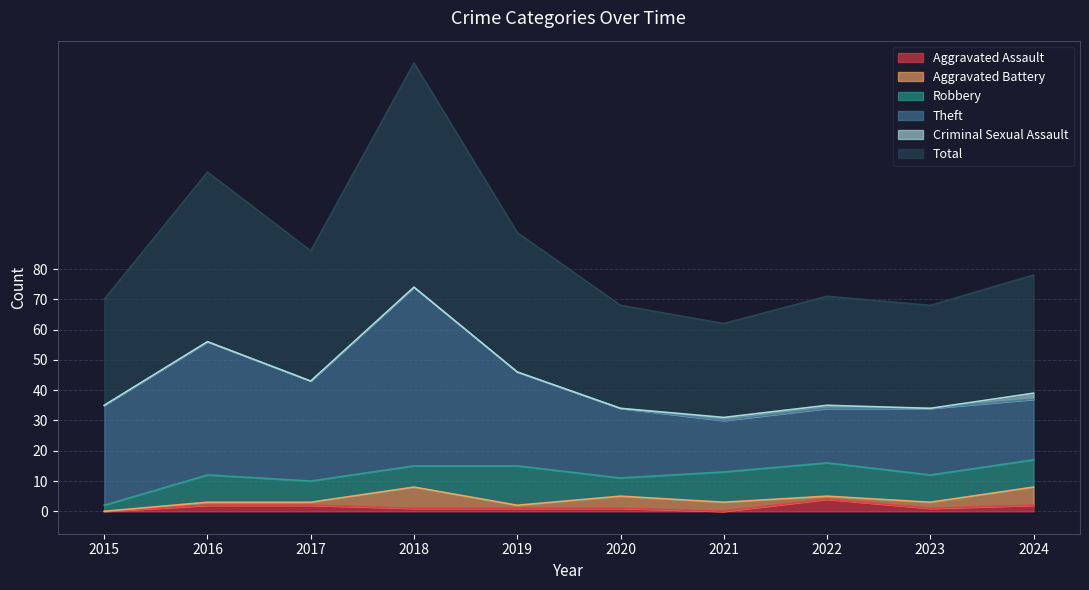

What is the total value across all series at 2015?

70